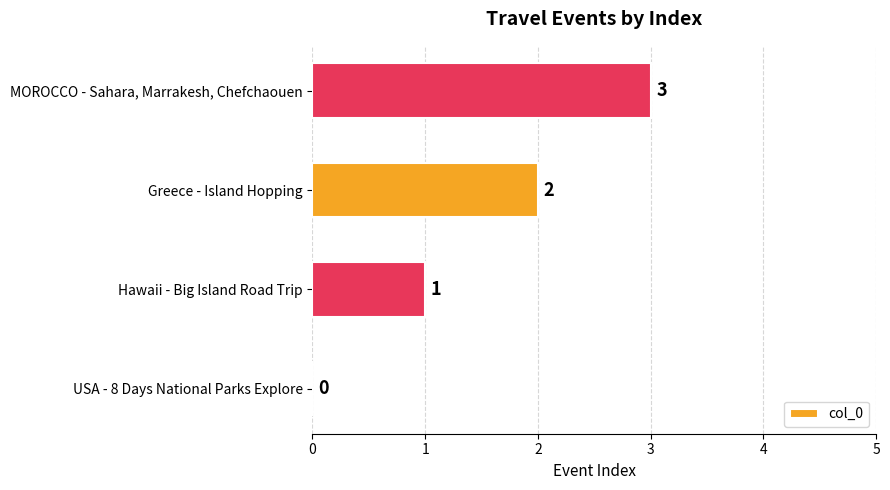

The chart shows a value of 0 at Hawaii - Big Island Road Trip. True or false?

False